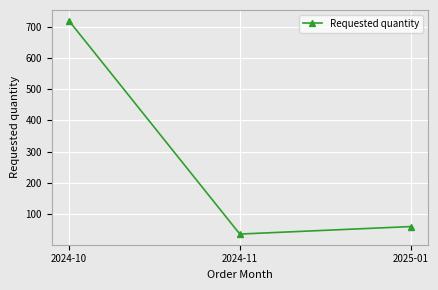

Does the chart display data point markers on the line(s)?

Yes